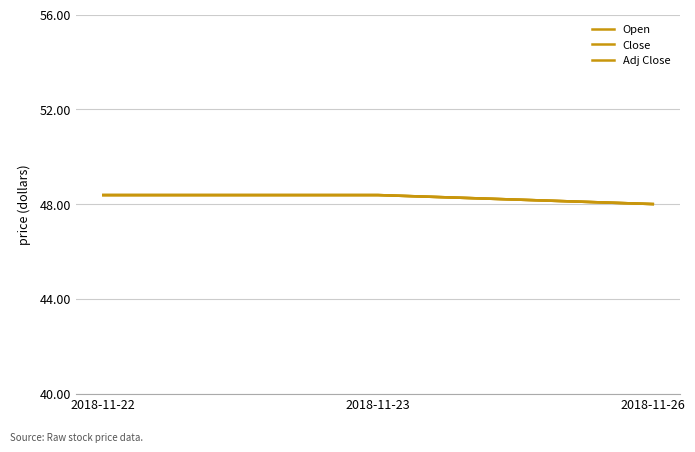

What is the maximum value shown in the chart?

48.4